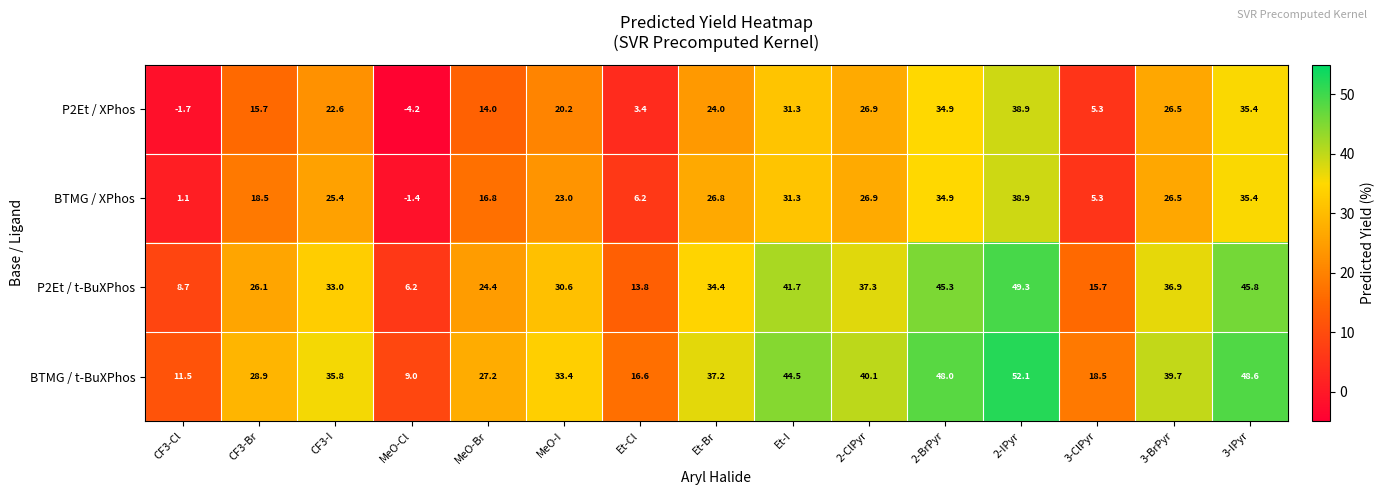

At which category is the sum across all series the highest?

2-IPyr